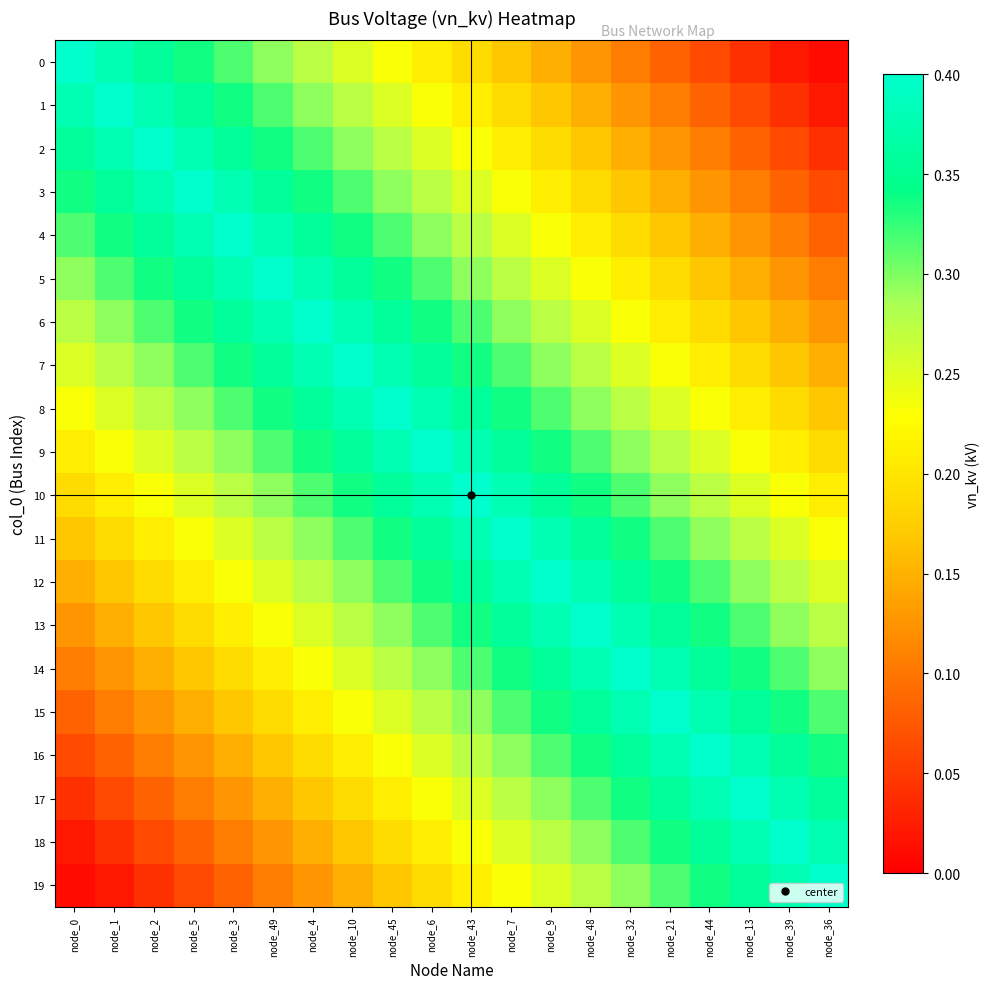

What is the difference between the highest and lowest values at node_32?

0.3